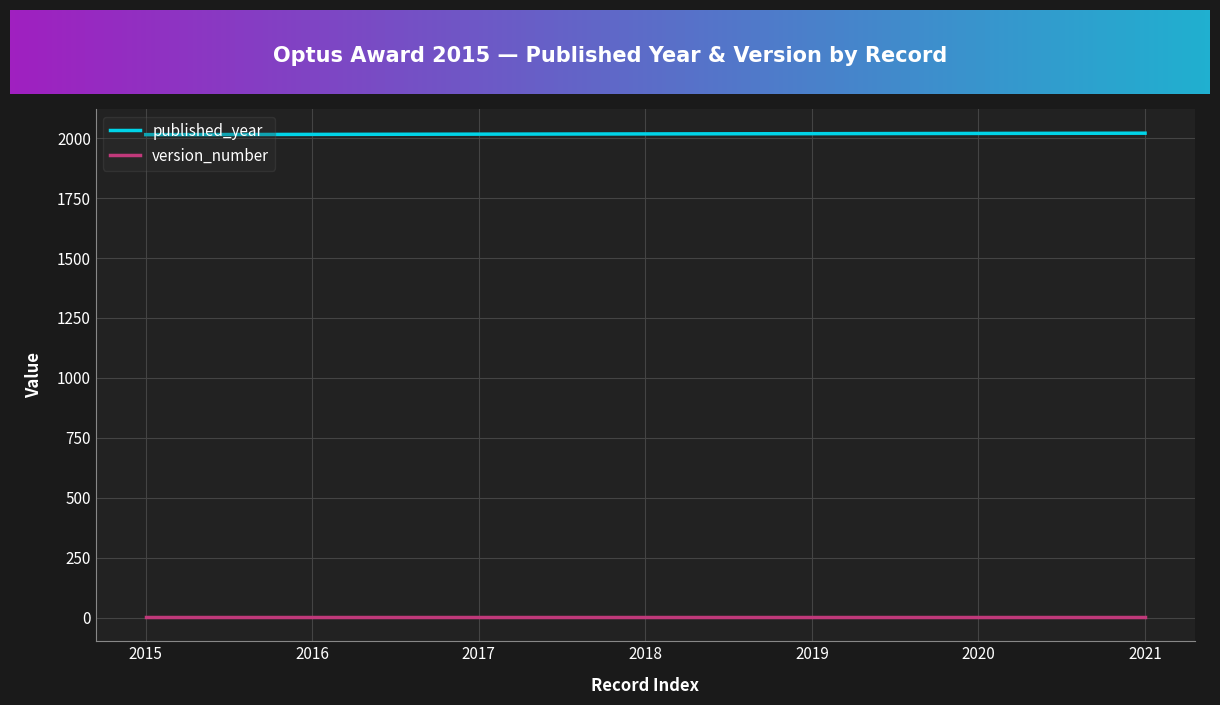

The version_number series shows 2 at 2015. True or false?

True